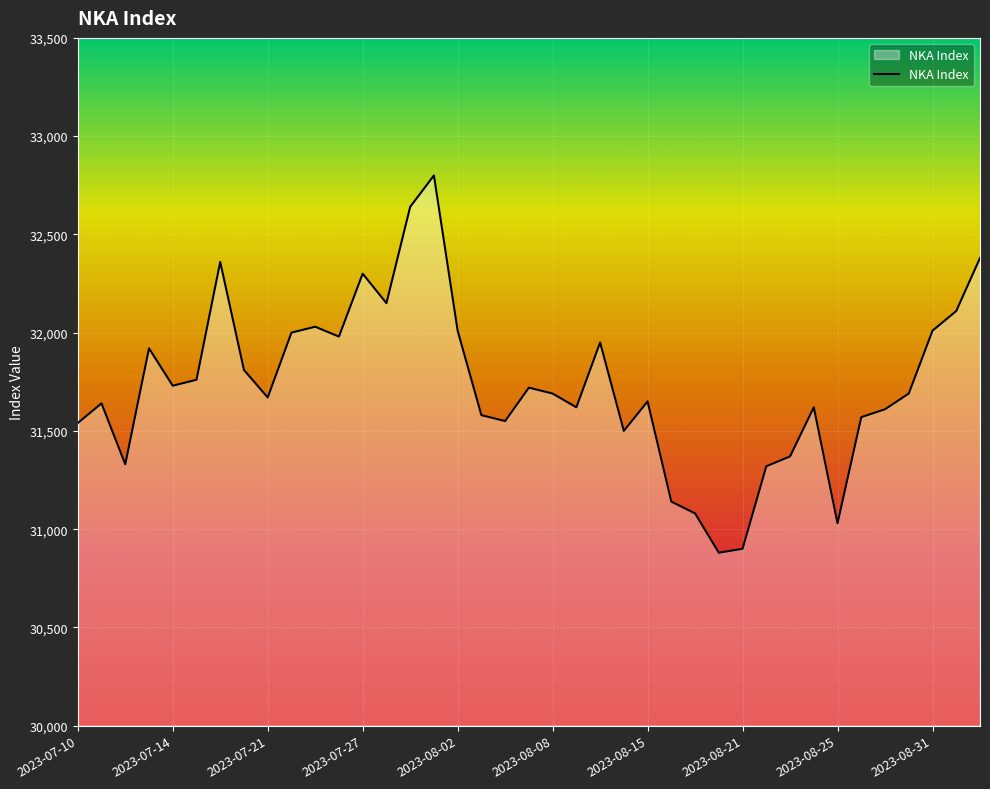

What is the difference between the maximum and minimum values?

1920